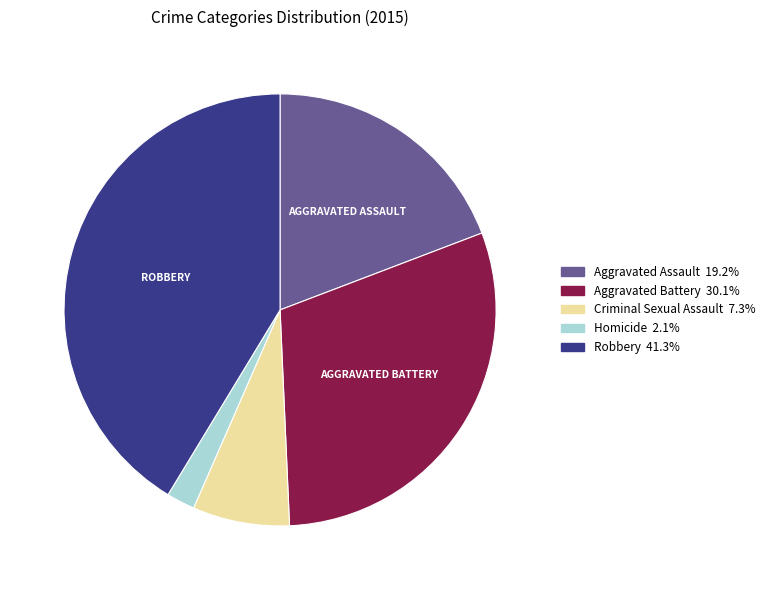

Combined, do Aggravated Battery and Criminal Sexual Assault account for over 50%?

No